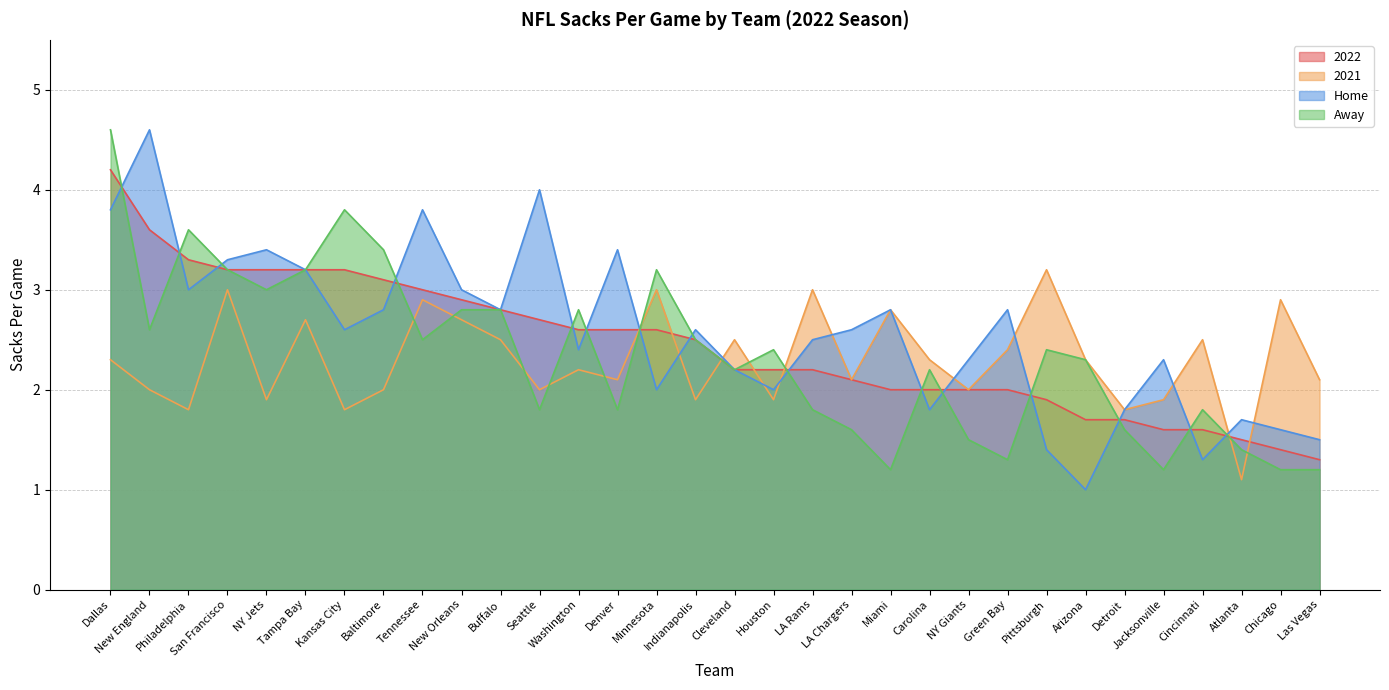

Which series changed the most between Indianapolis and Pittsburgh?

2021